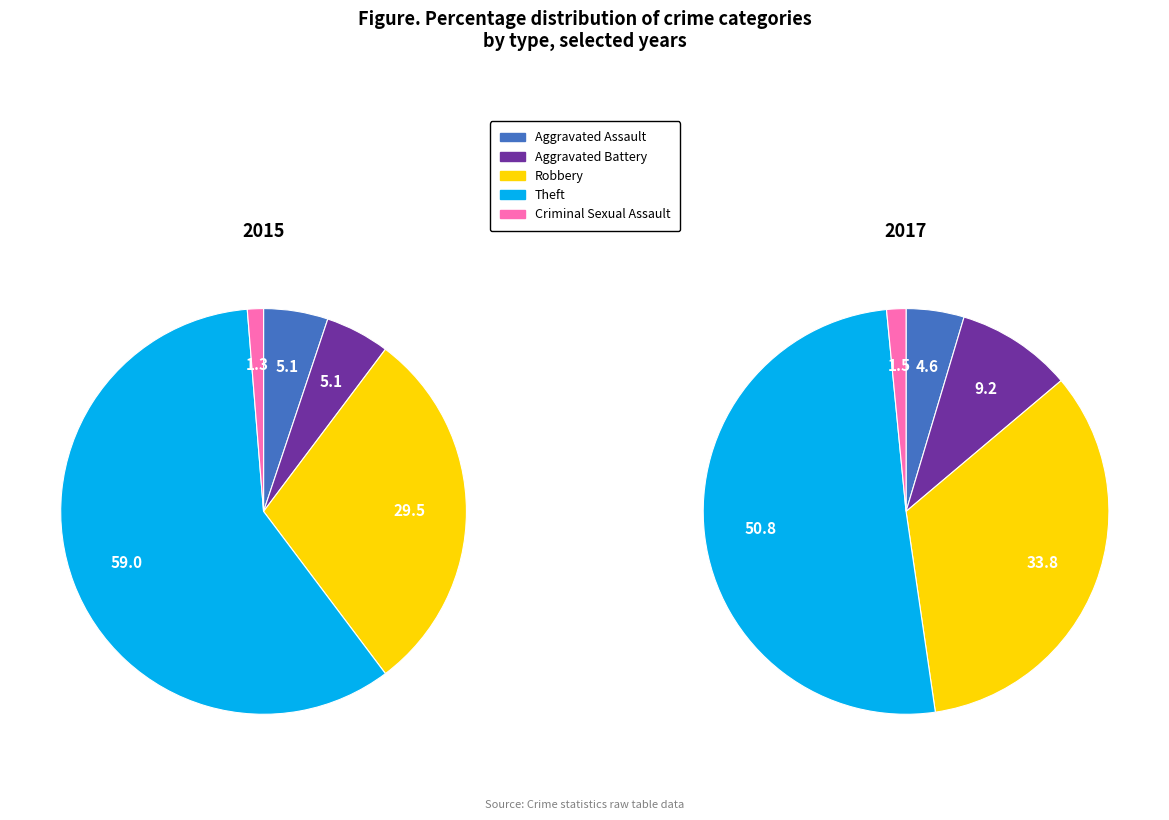

To the nearest percent, what is the average slice percentage?

20%